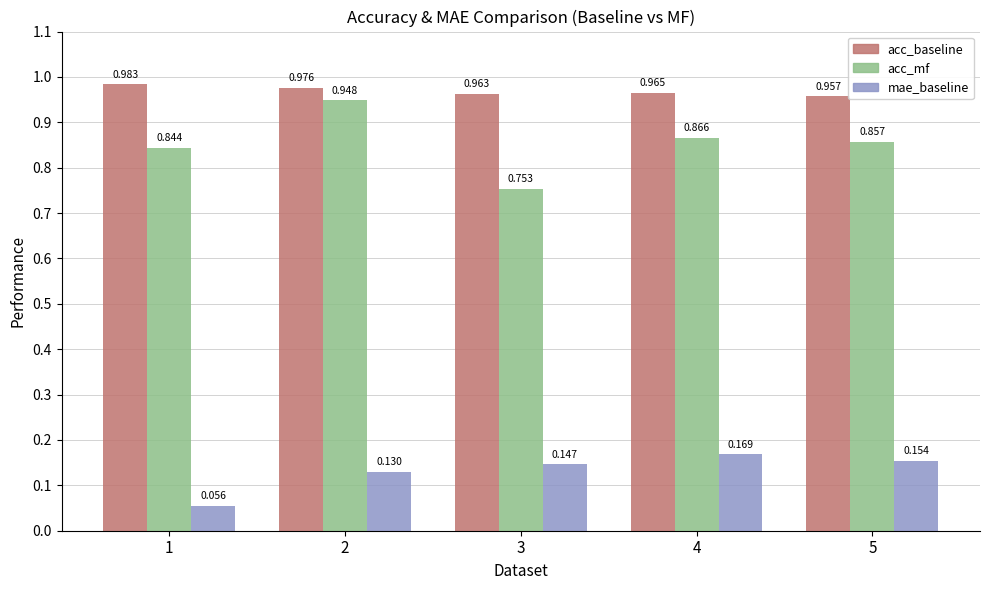

Rank the categories by acc_baseline value from lowest to highest.

5, 3, 4, 2, 1